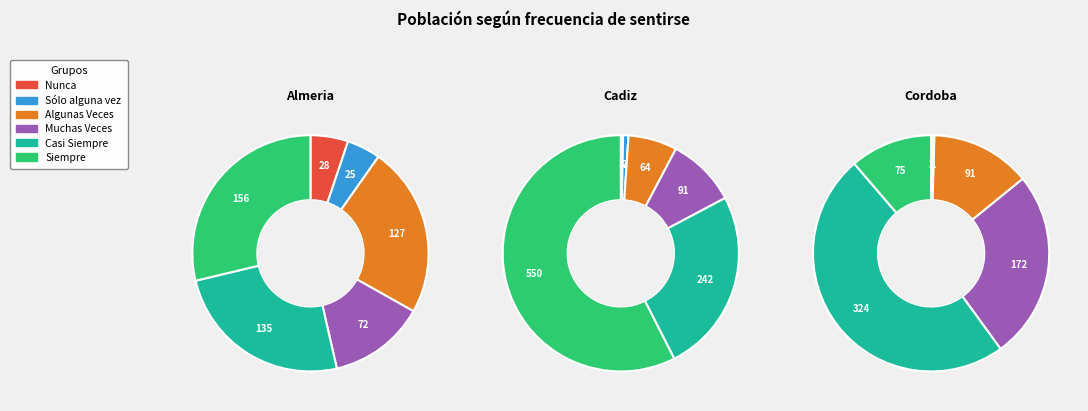

Is it true that Algunas Veces is 1% of the pie?

False